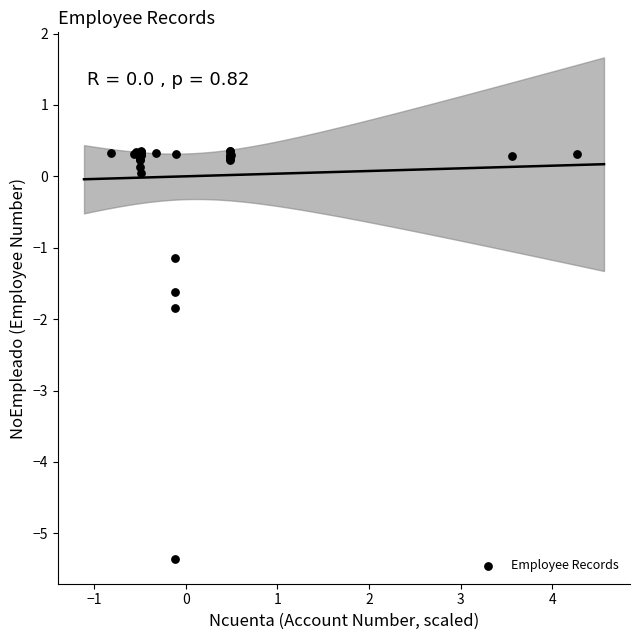

What Y value in the scatter plot is closest to -2?

-1.8